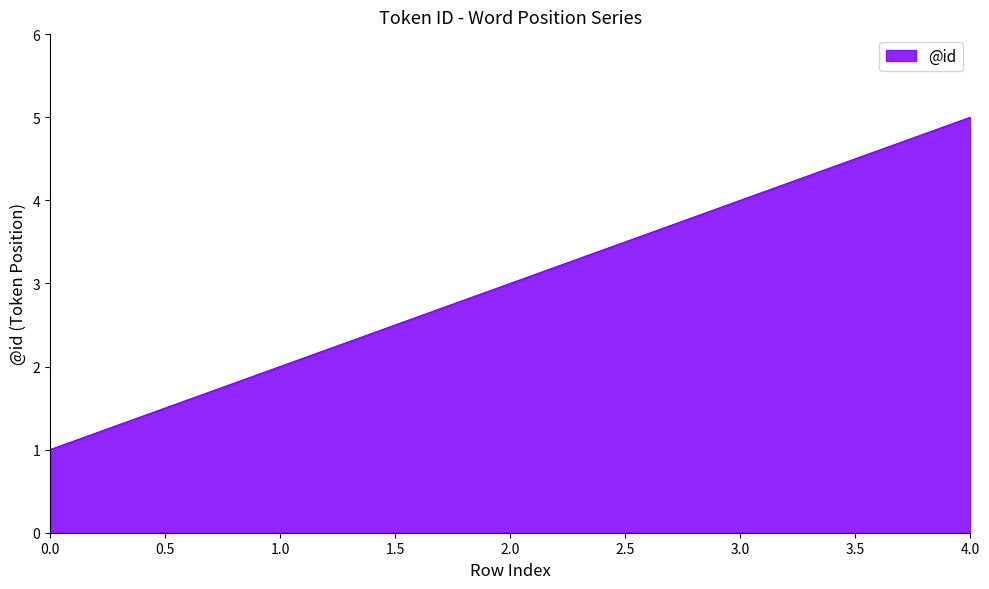

What is the greatest value displayed?

5